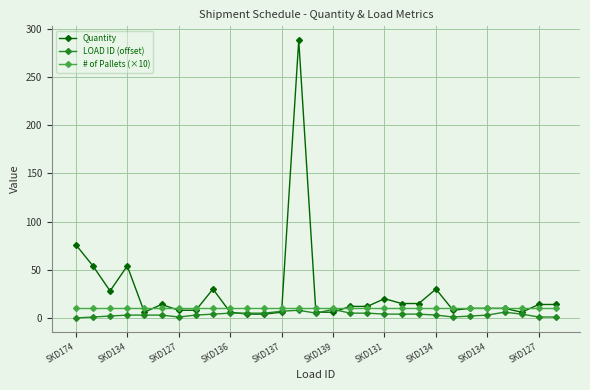

Which series has the widest spread of values?

Quantity